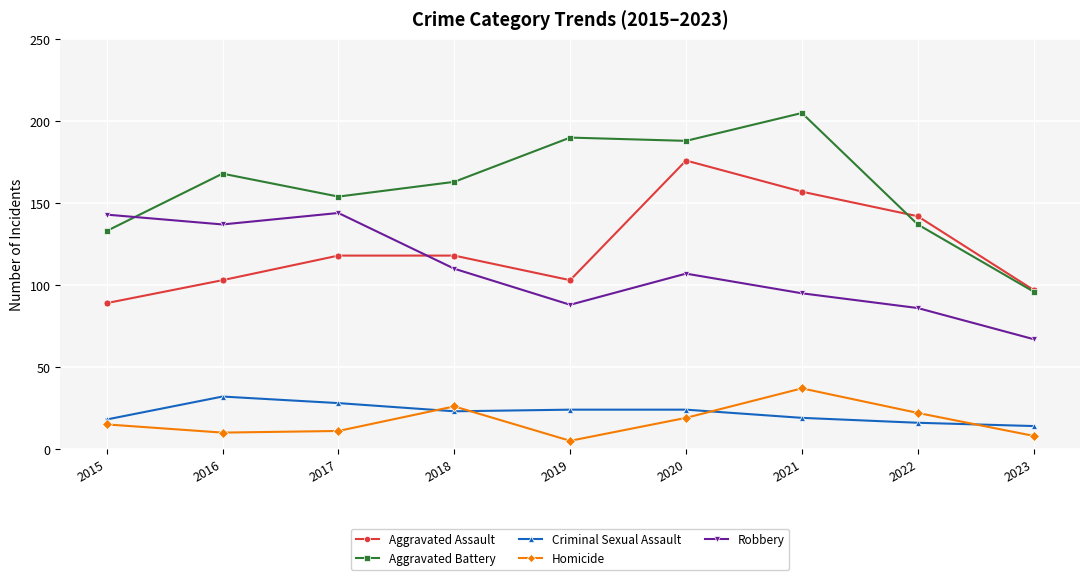

What is the value of the Aggravated Assault point at the 5th from the left?

103